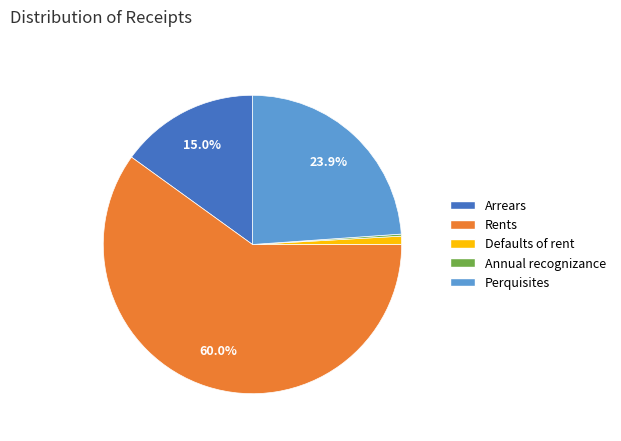

To the nearest percent, what is the combined percentage of Arrears and Rents?

75%